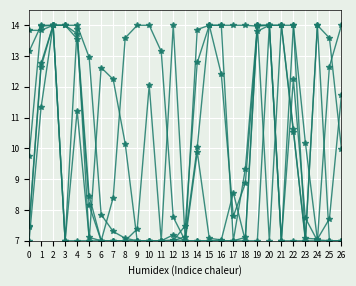

True or false: col_10 has a value of 3.3 at 16.

False